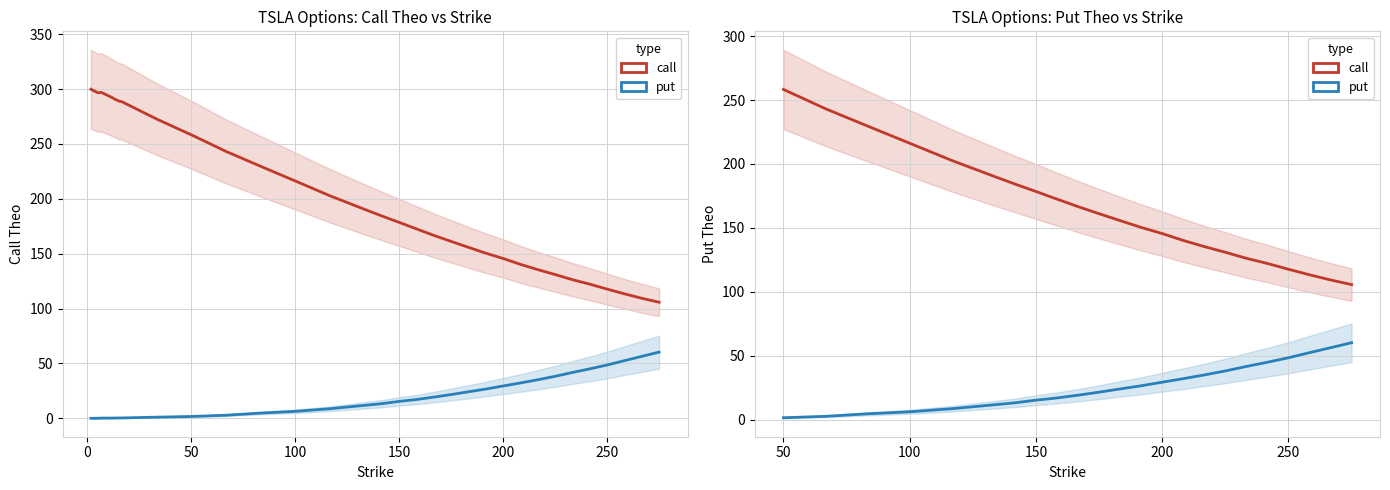

What are all the series names shown in the legend?

call, put